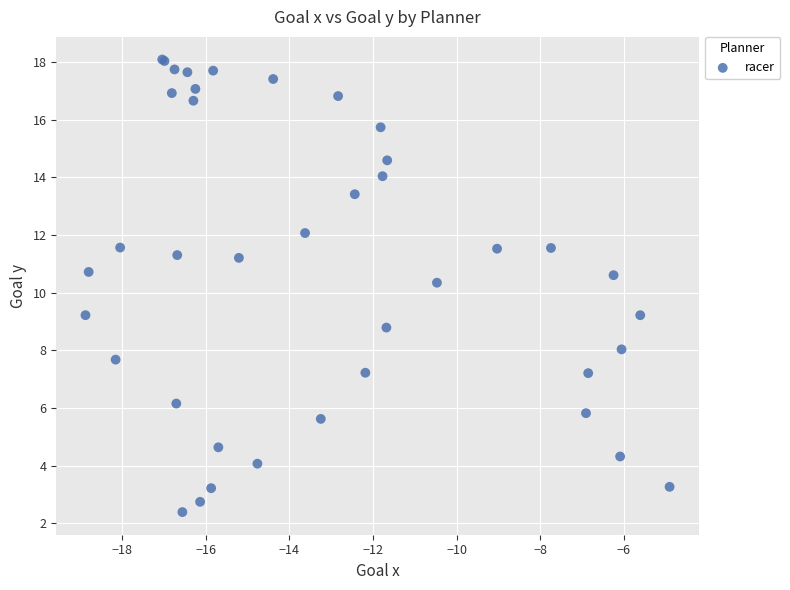

What Y value in the scatter plot is closest to 10?

10.3